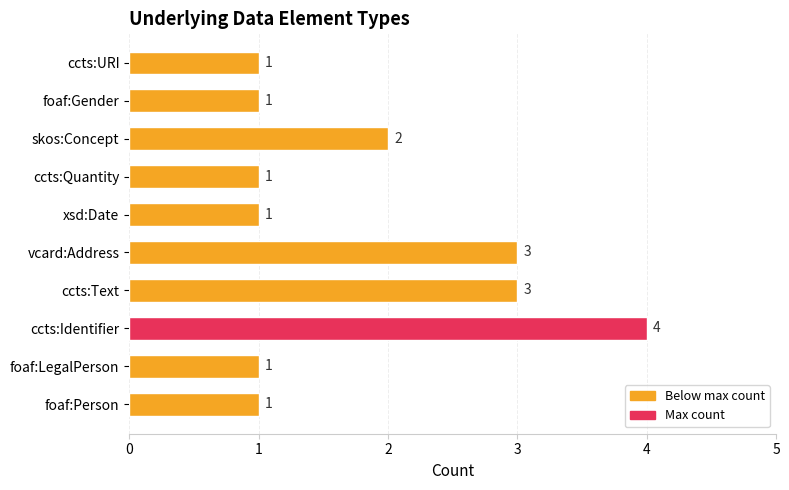

The chart shows a value of 3 at vcard:Address. True or false?

True